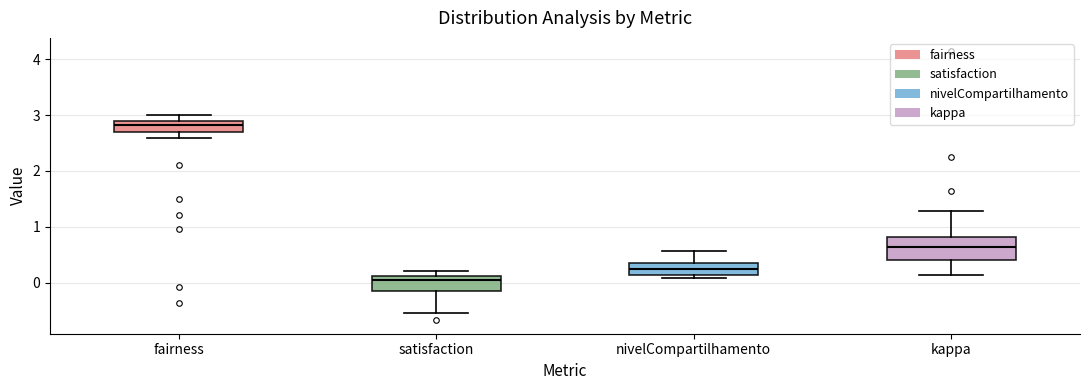

Reading left to right, transcribe this box plot: for each box, give where its median line is, the range the box spans, and where its two whiskers end, as read against the y-axis. The values are not printed on the chart, so give them approximately, as read against the axis.

fairness: median 2.8, box 2.7 to 2.9, whiskers 2.6 to 3.0
satisfaction: median 0.1 (just below the box's upper edge), box -0.1 to 0.1, whiskers -0.5 to 0.2
nivelCompartilhamento: median 0.3, box 0.1 to 0.4, whiskers 0.1 (just below the box's lower edge) to 0.6
kappa: median 0.6, box 0.4 to 0.8, whiskers 0.1 to 1.3